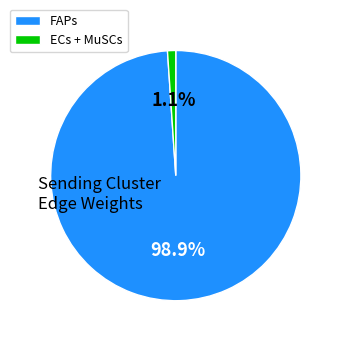

How many slices are in this pie chart?

2